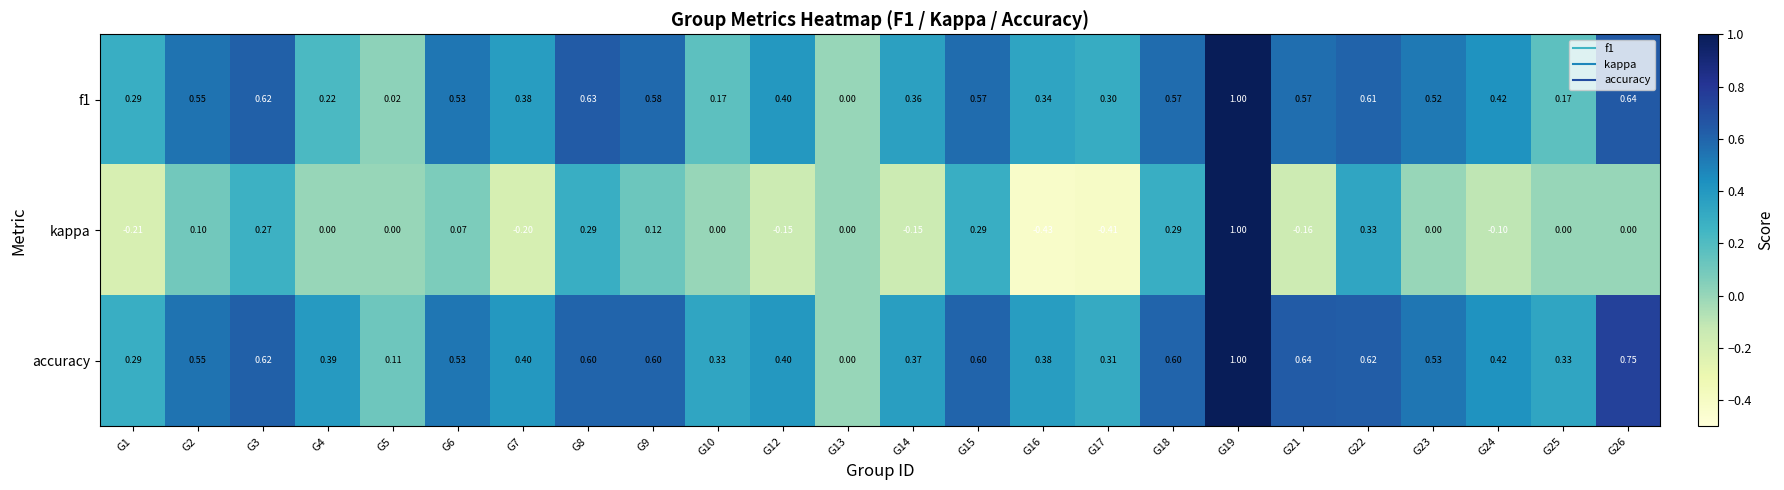

Is the value of kappa at G21 greater than the value of accuracy at G6?

No